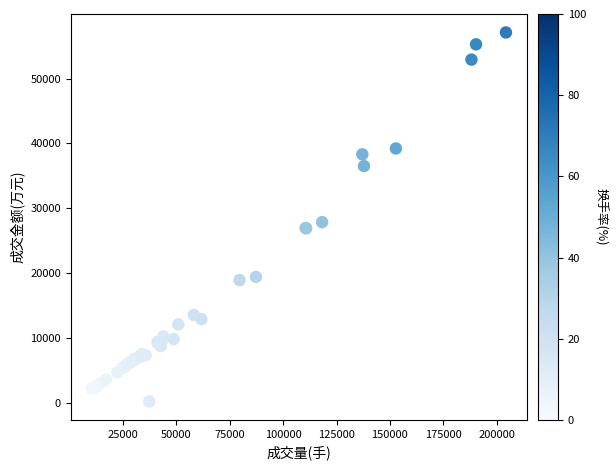

What Y value in the scatter plot is closest to 28644?

27842